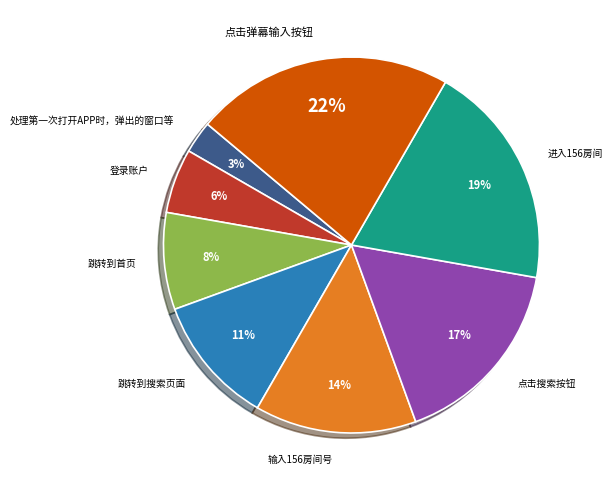

To the nearest percent, what portion does 点击搜索按钮 represent?

17%